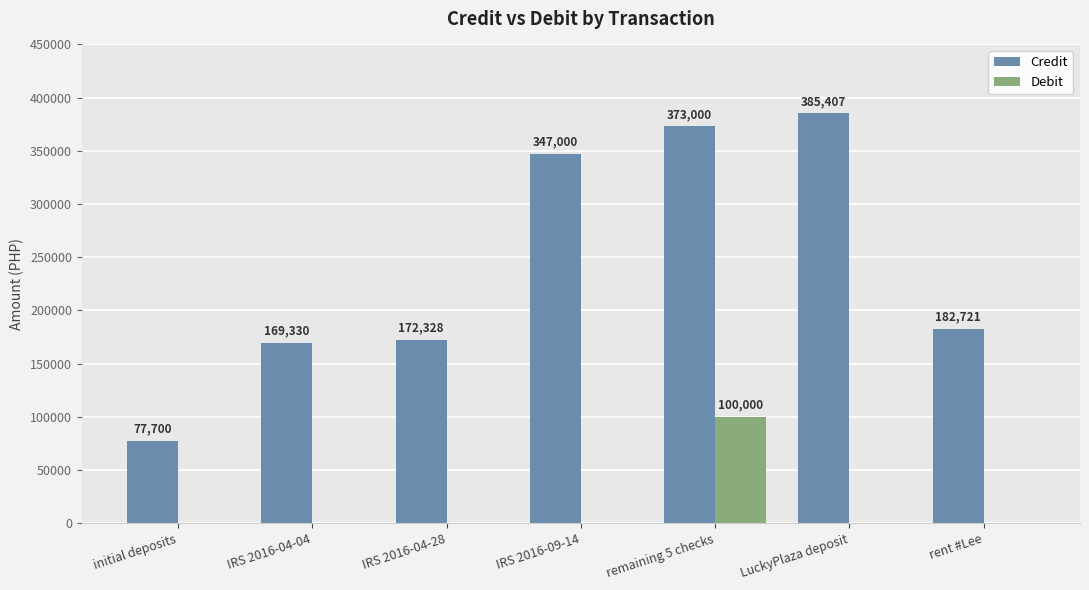

Count the number of categories in the chart.

7